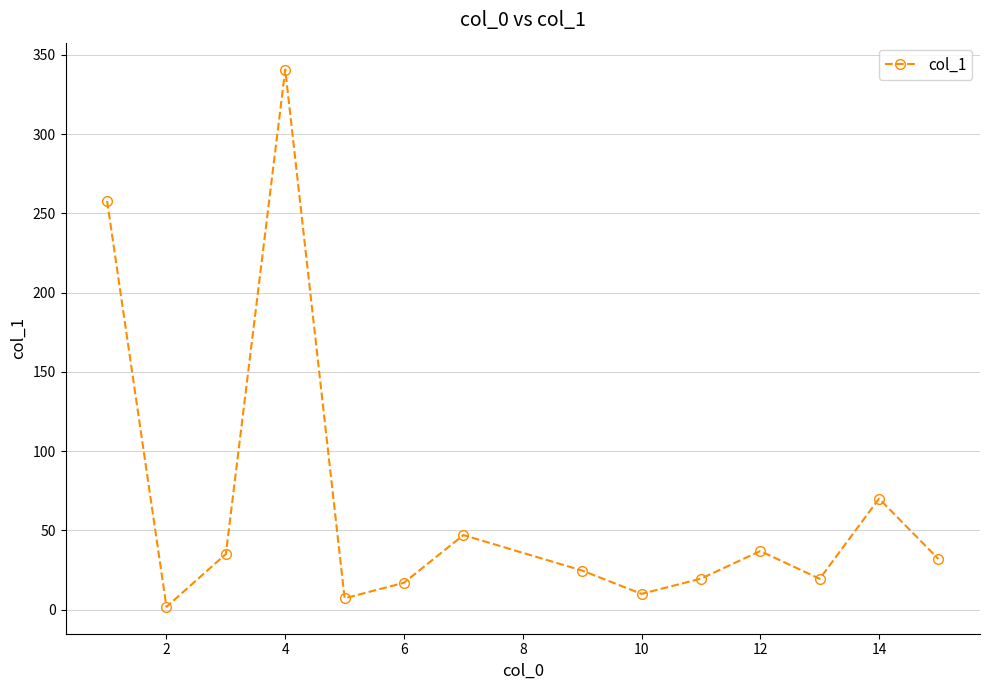

How many series are shown in this chart?

1